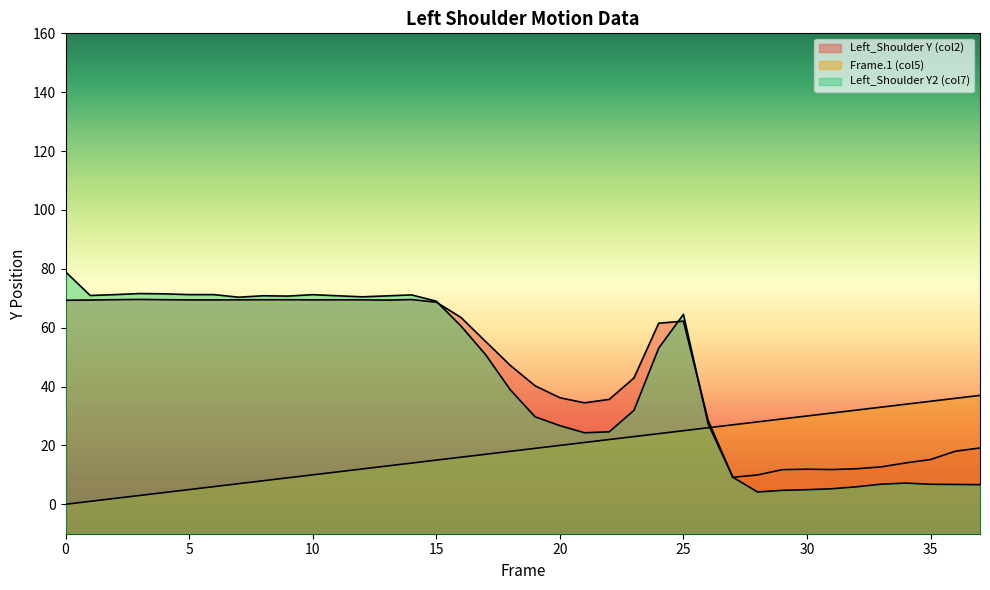

What is the sum of all Frame.1 (col5) values?

703.0